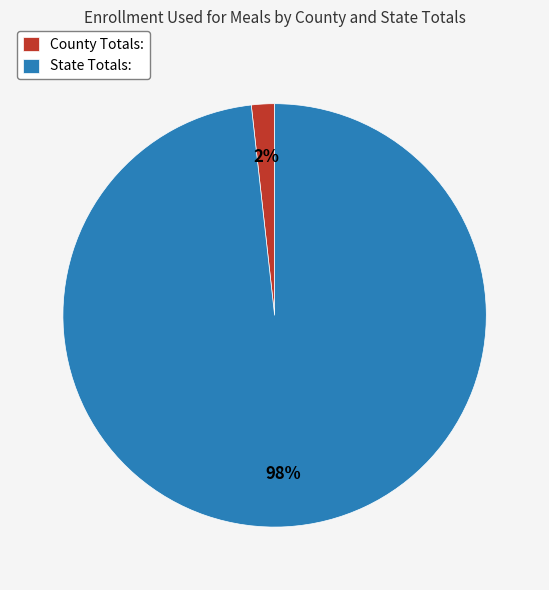

Which slice represents more than half of the pie?

State Totals: